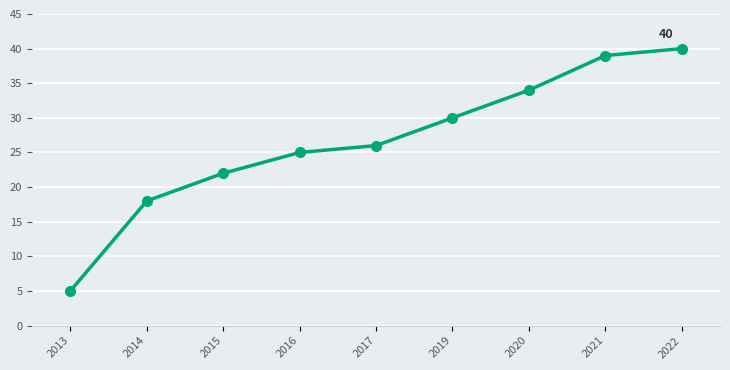

What is the sum of the values at 2022 and 2013?

45